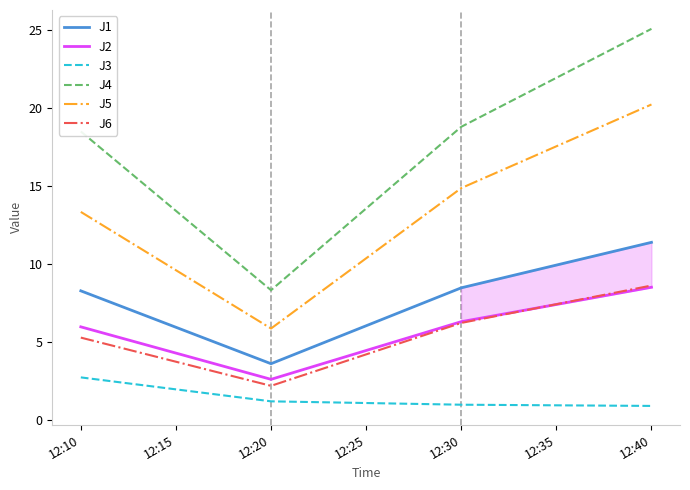

True or false: J3 and J5 cross at least once.

False